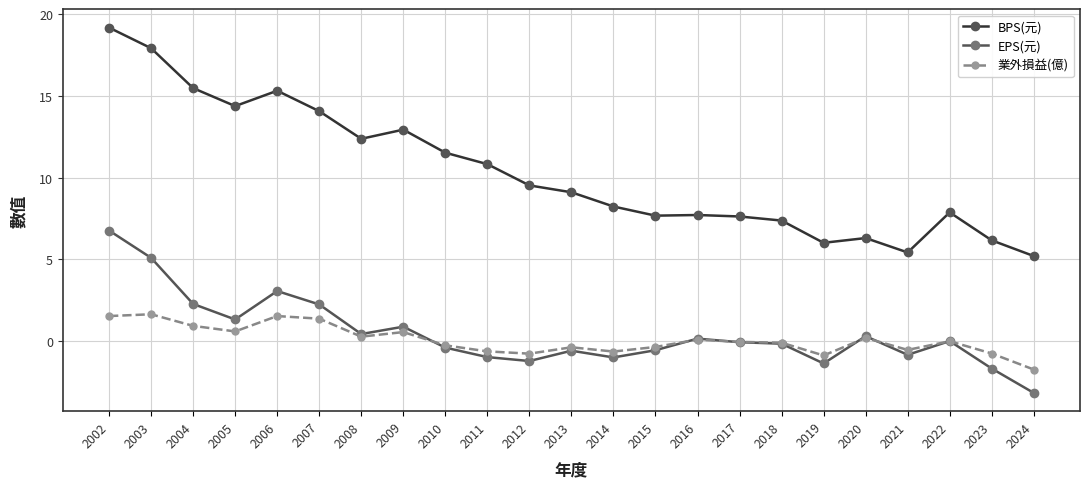

True or false: 業外損益(億) and BPS(元) intersect in this chart.

False